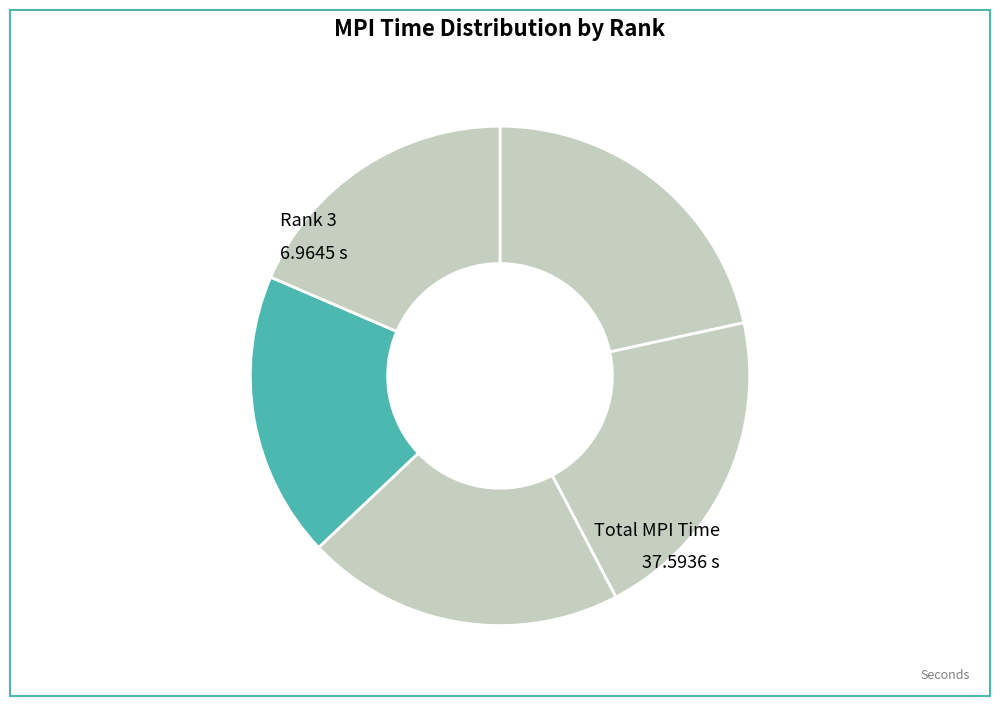

Count the number of slices in the pie.

5